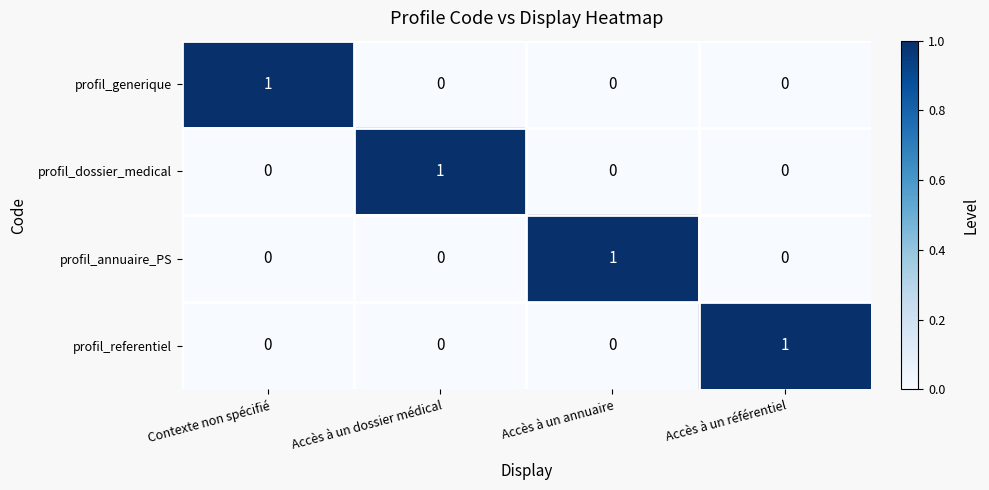

Count the profil_generique values in the range 0 to 1.

4